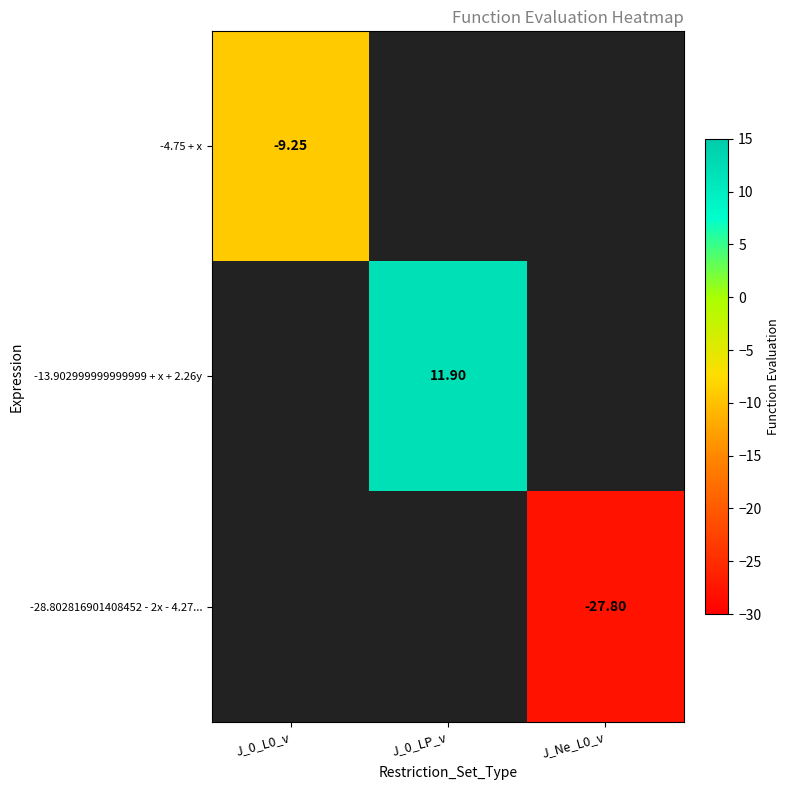

How many data points in -13.902999999999999 + x + 2.26y are above 11?

1